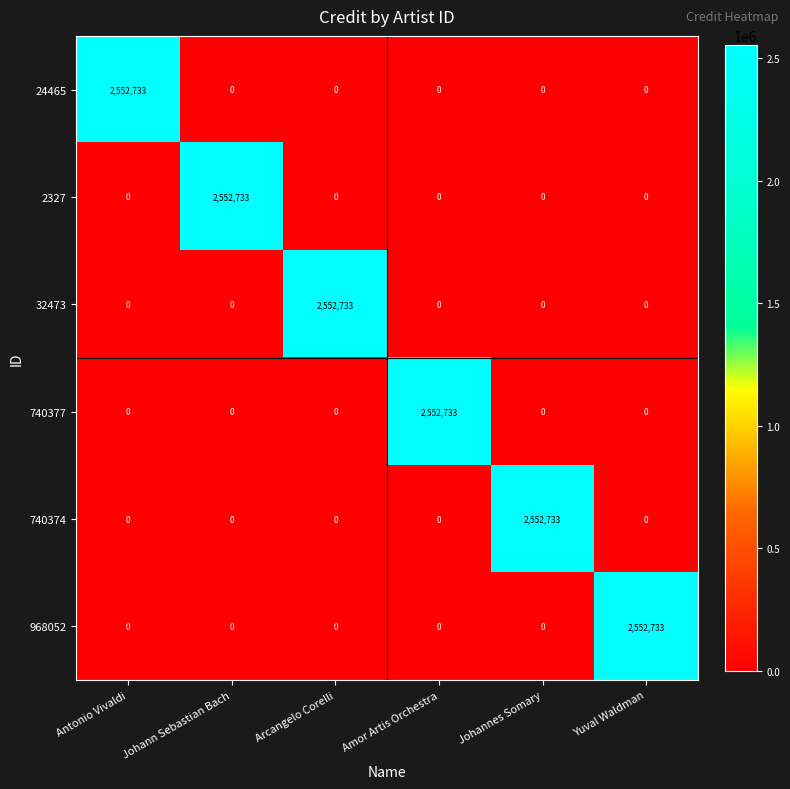

How many data points does each series have?

6